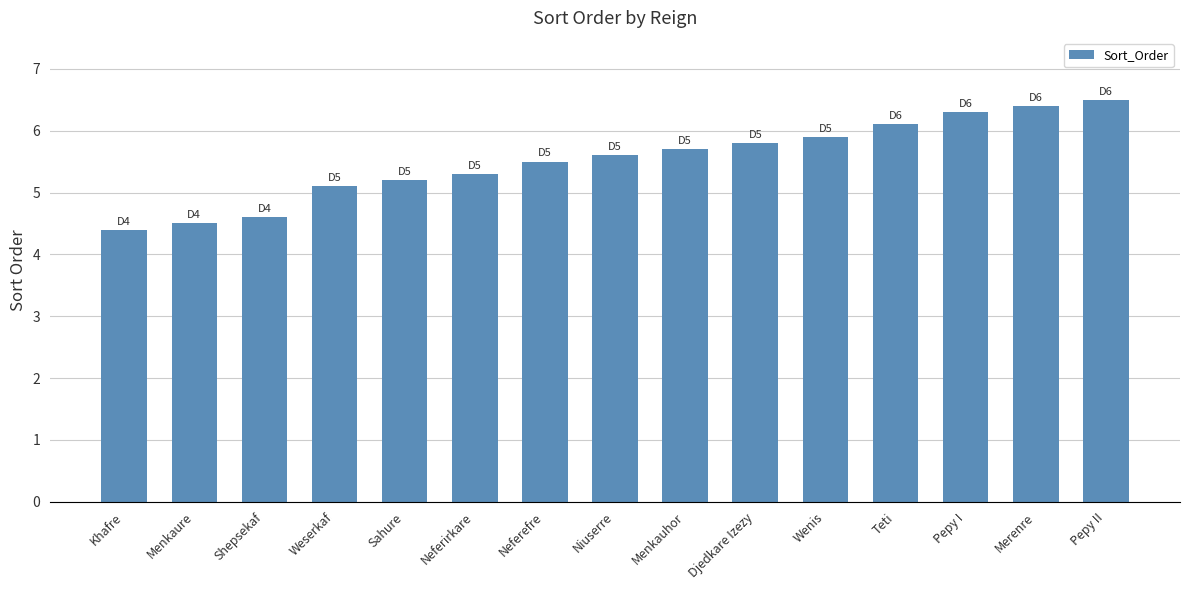

What is the difference between the values at Djedkare Izezy and Menkaure?

1.3